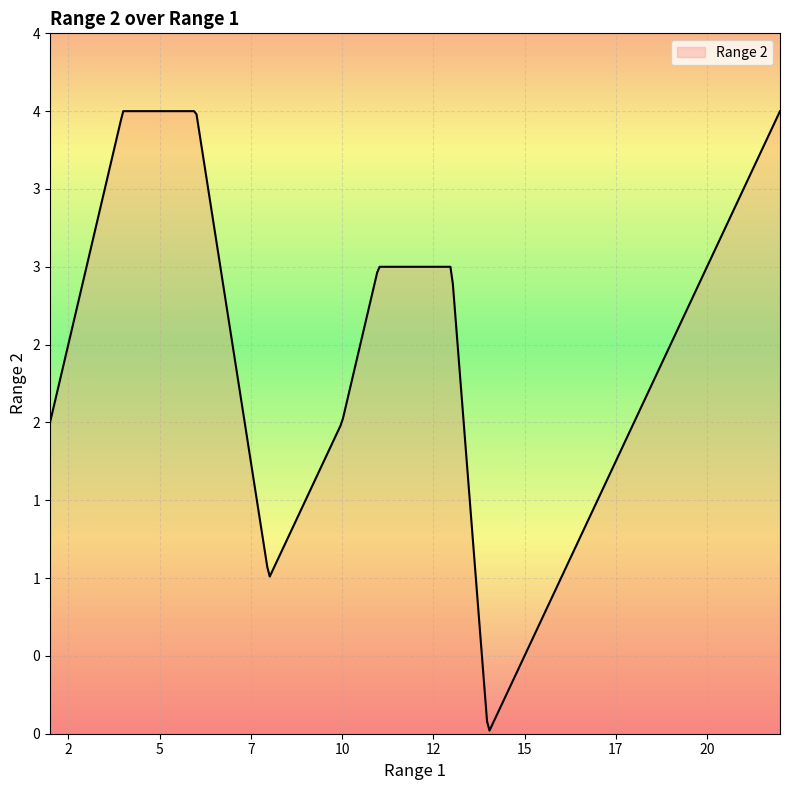

Does the chart display data point markers on the line(s)?

No